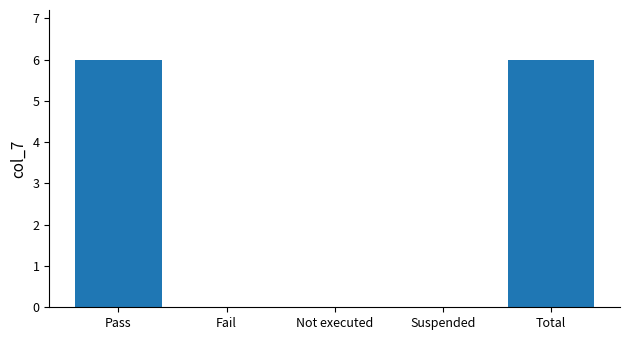

The value at Pass is 6. True or false?

True